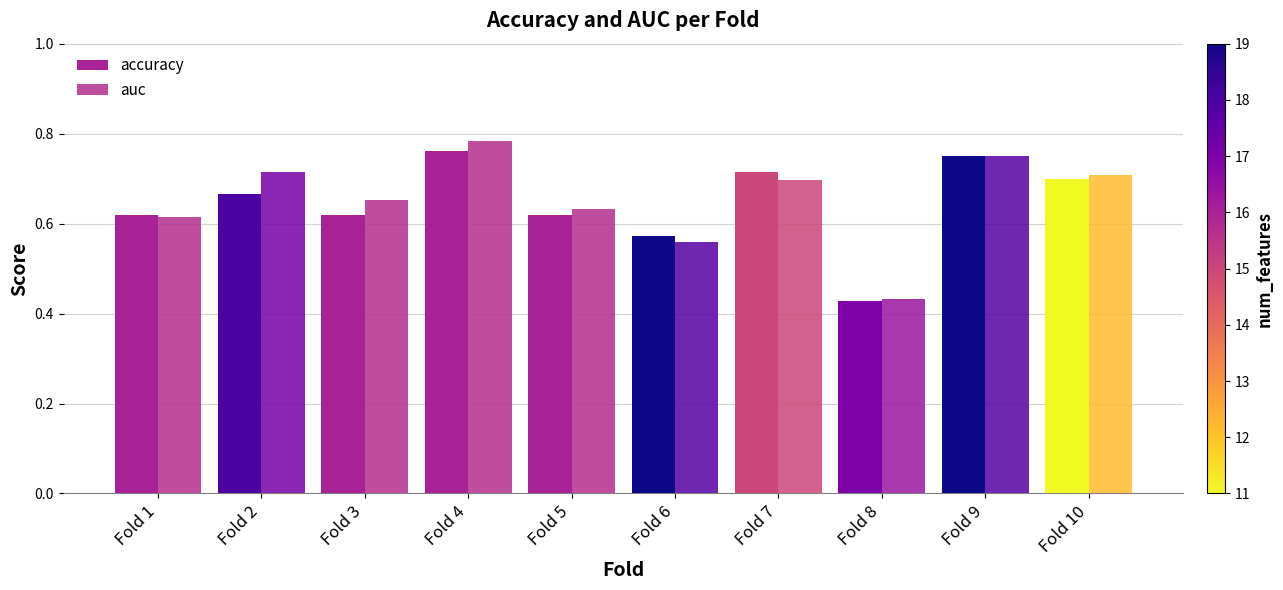

How many bars are there in total?

20